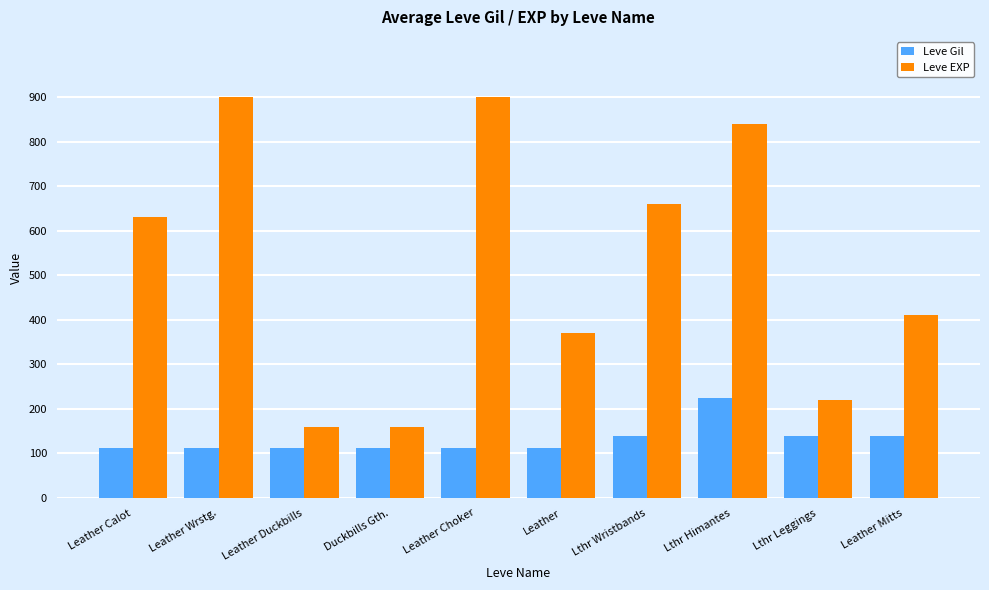

What is the value of the Leve EXP bar at the 8th from the left?

840